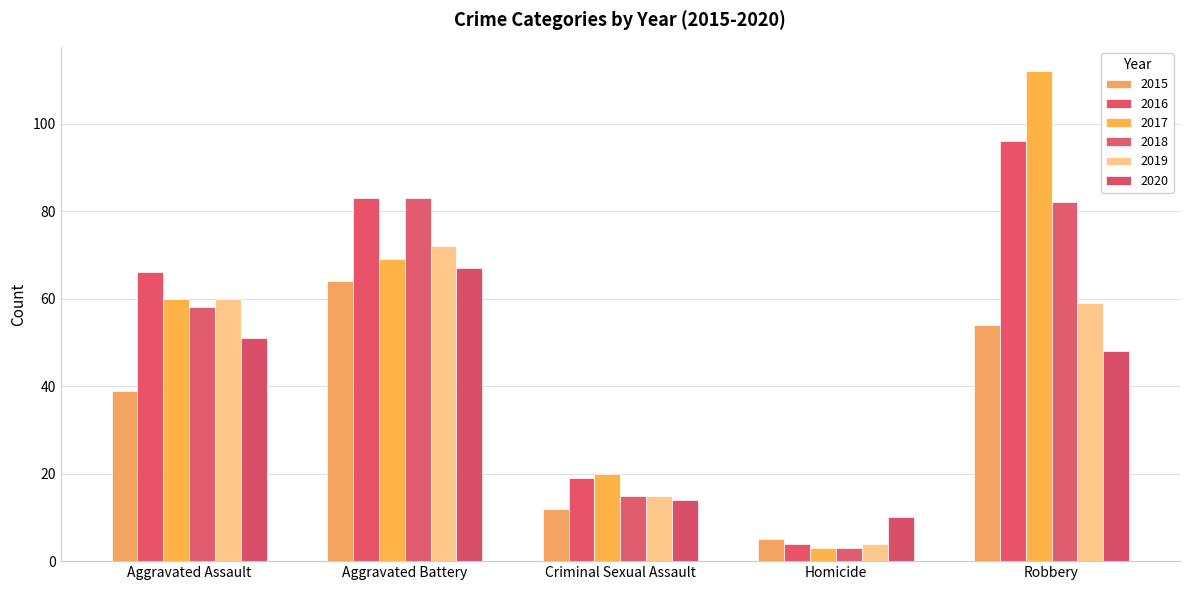

How many bars are there in total?

30